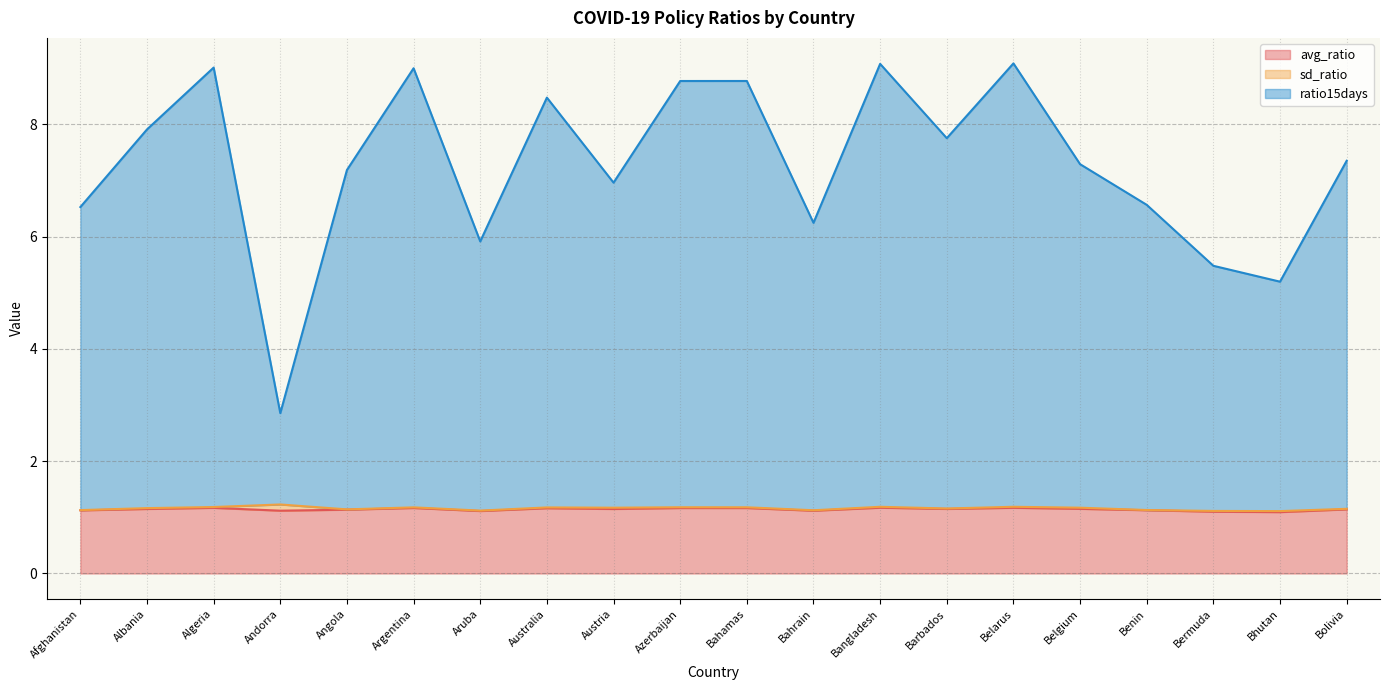

What is the lowest value of the avg_ratio series?

1.1